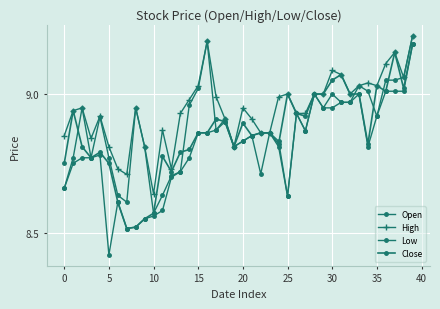

True or false: Open and High intersect in this chart.

False